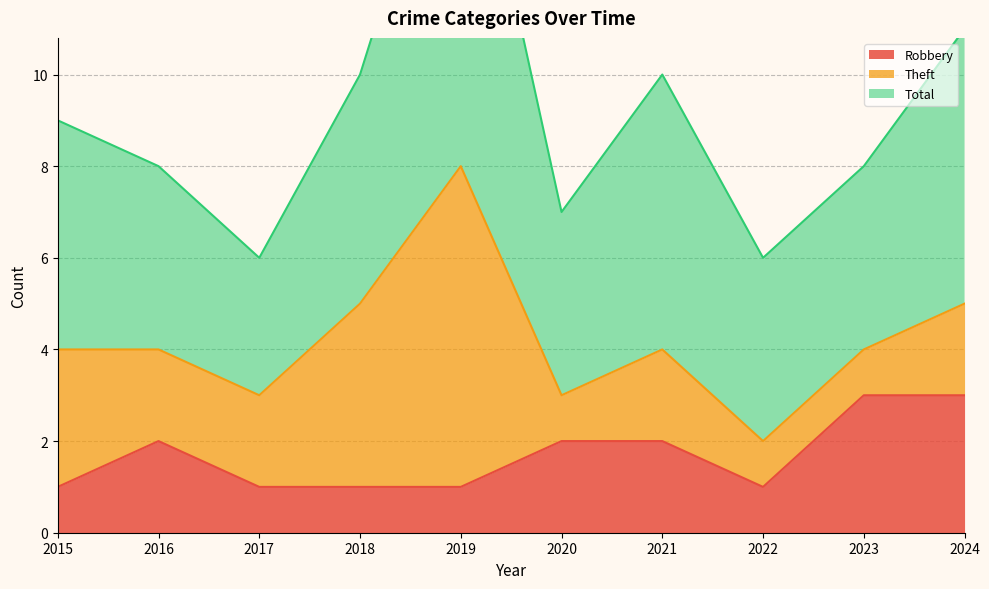

Read the Theft value at 2020.

1